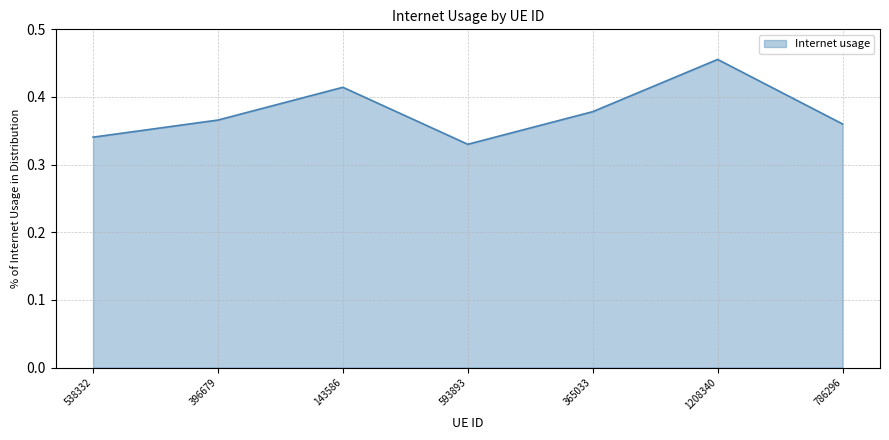

What position from the left is 396679?

2